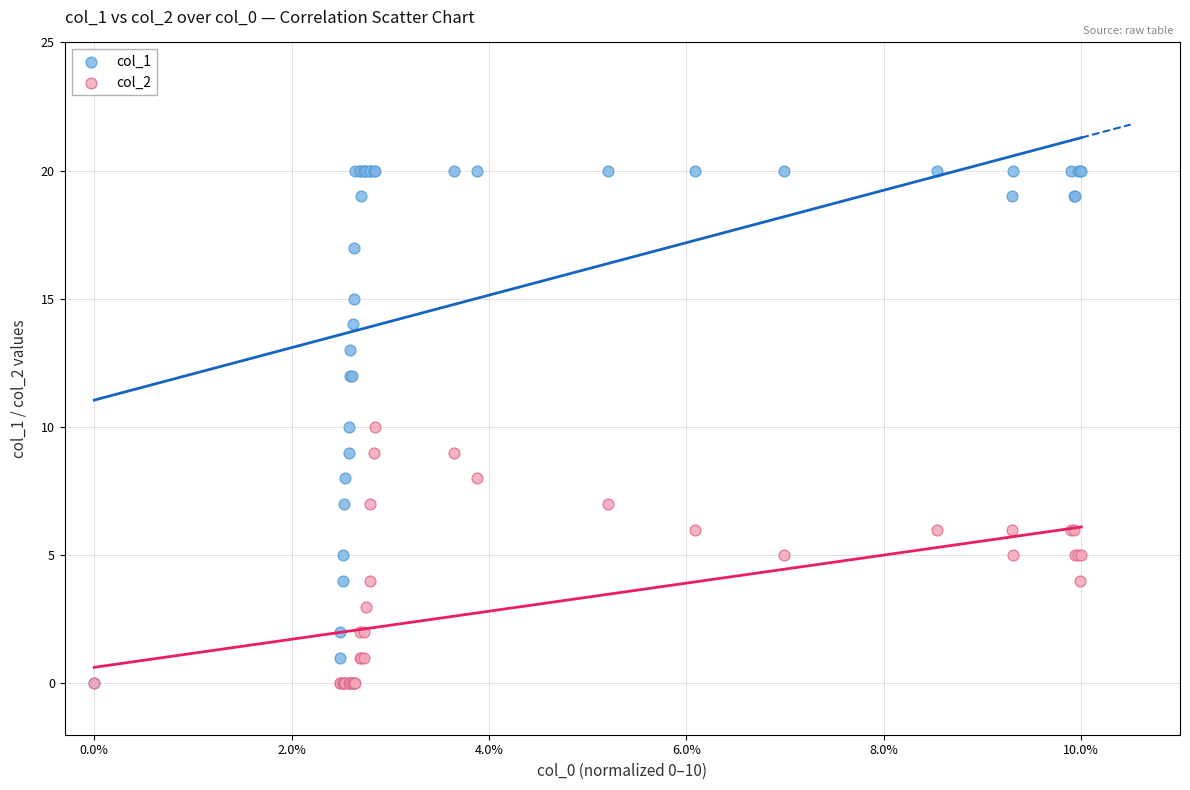

What are all the series names shown in the legend?

col_1, col_2